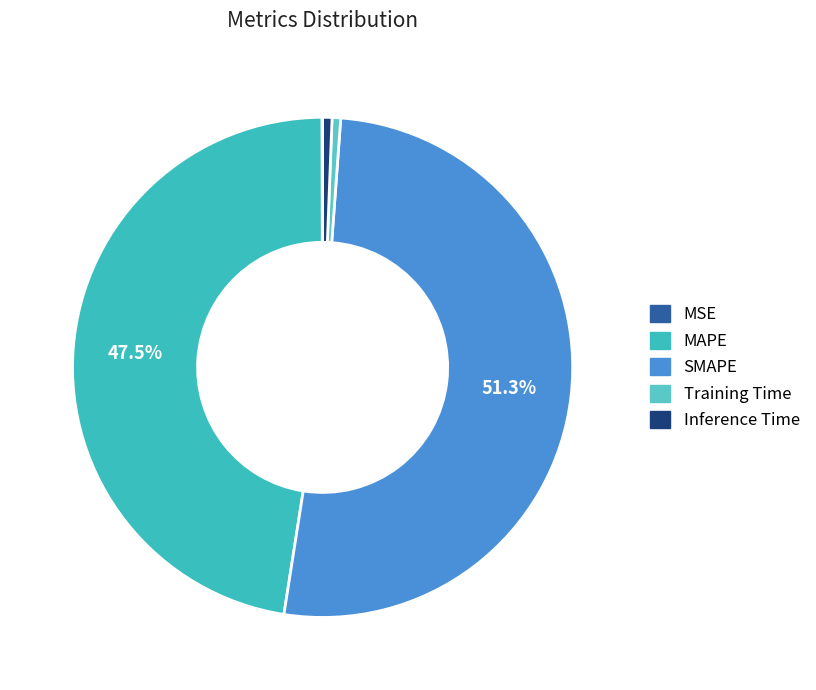

Which slice represents more than half of the pie?

SMAPE